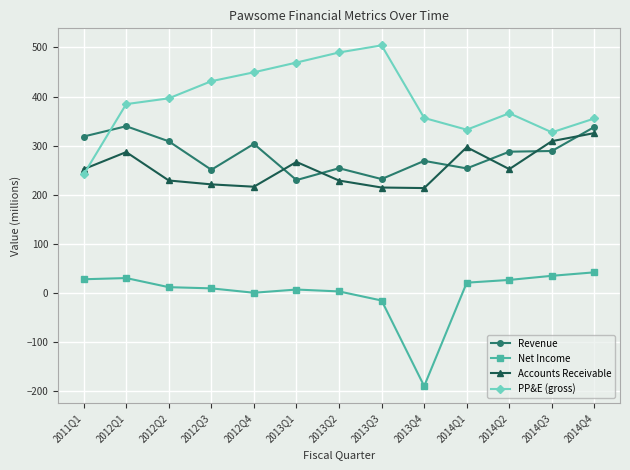

What is the label of the 8th point from the right?

2013Q1